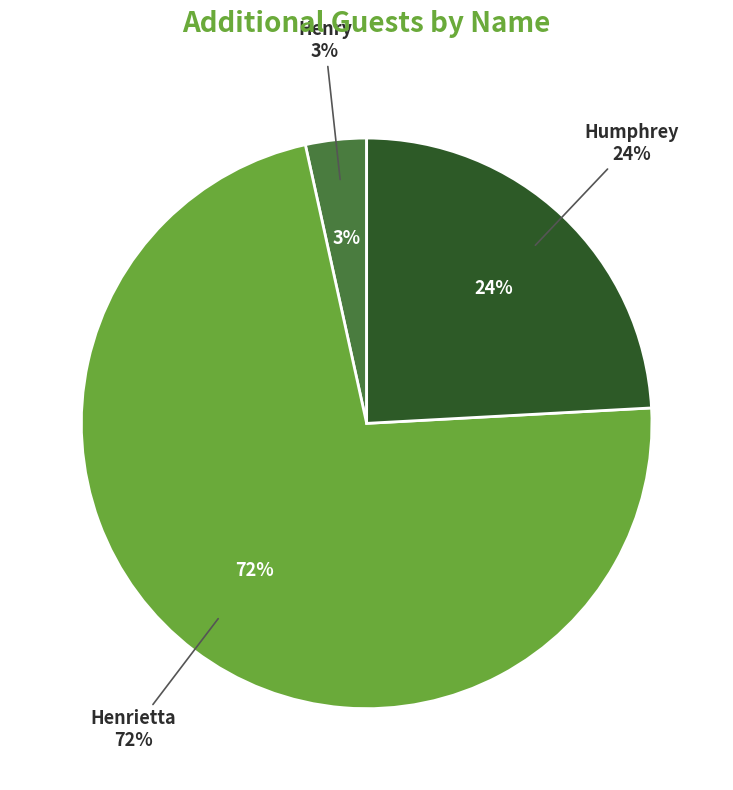

To the nearest percent, what is the difference between the largest and smallest slice percentages?

69%